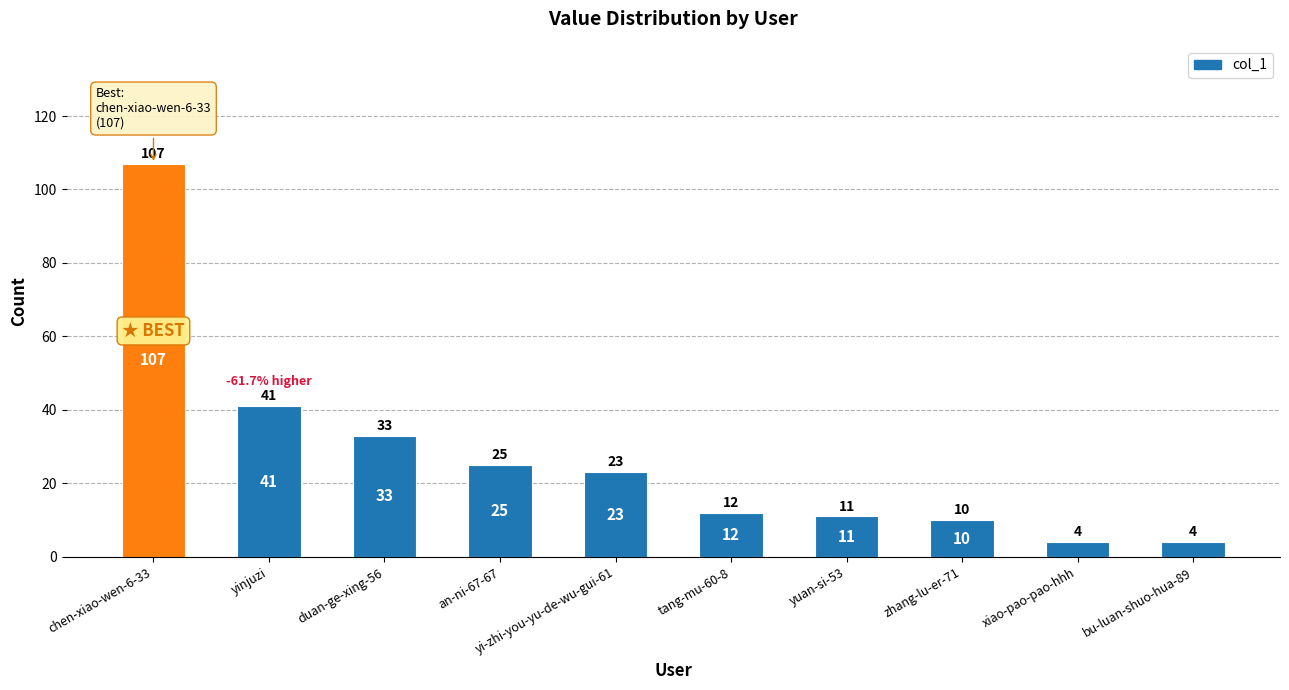

What is the difference between the values at yi-zhi-you-yu-de-wu-gui-61 and tang-mu-60-8?

11